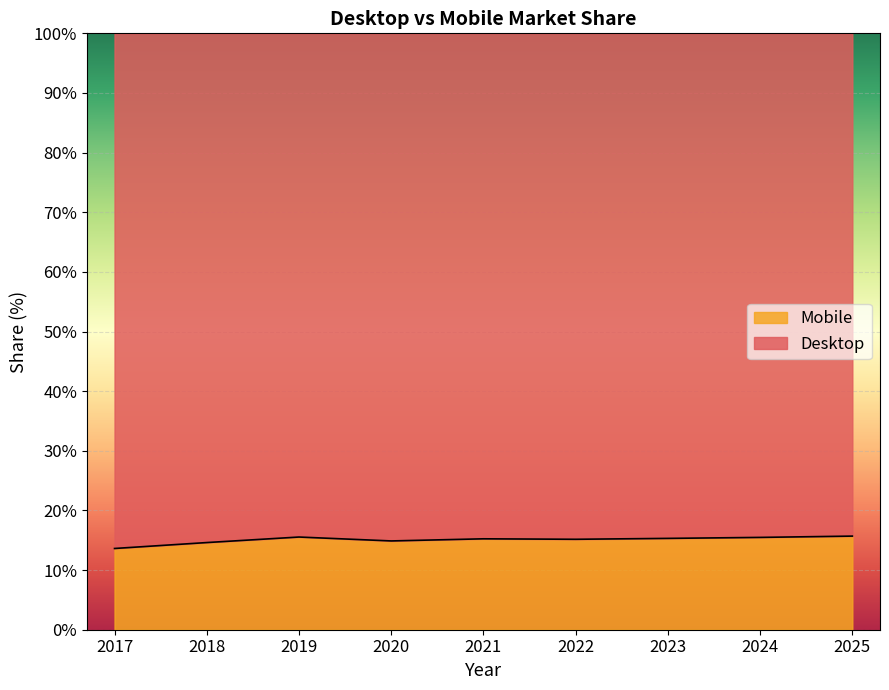

What is the ratio of the value at 2017 to the value at 2024?

0.9